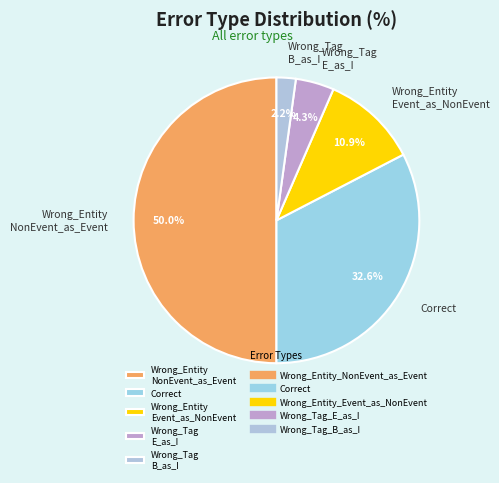

Does Wrong_Tag B_as_I represent more than half of the total?

No